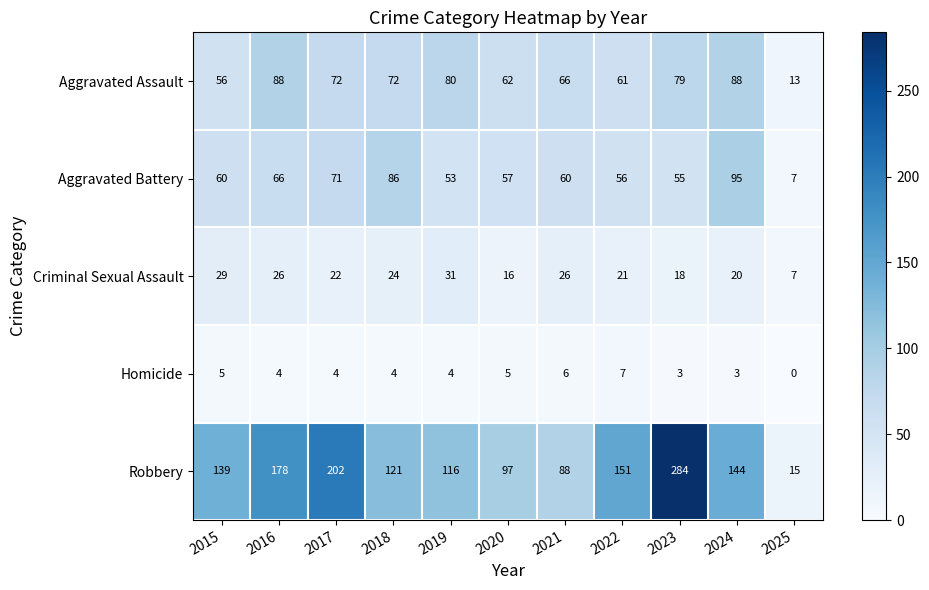

At how many categories does at least one series exceed 239?

1